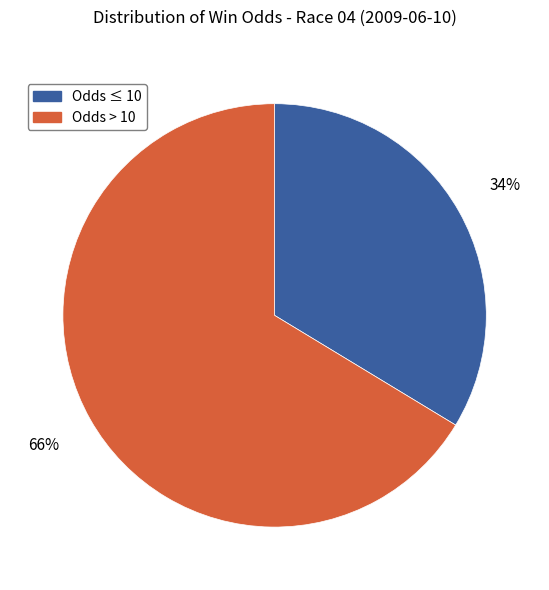

To the nearest percent, what is the average slice percentage?

50%